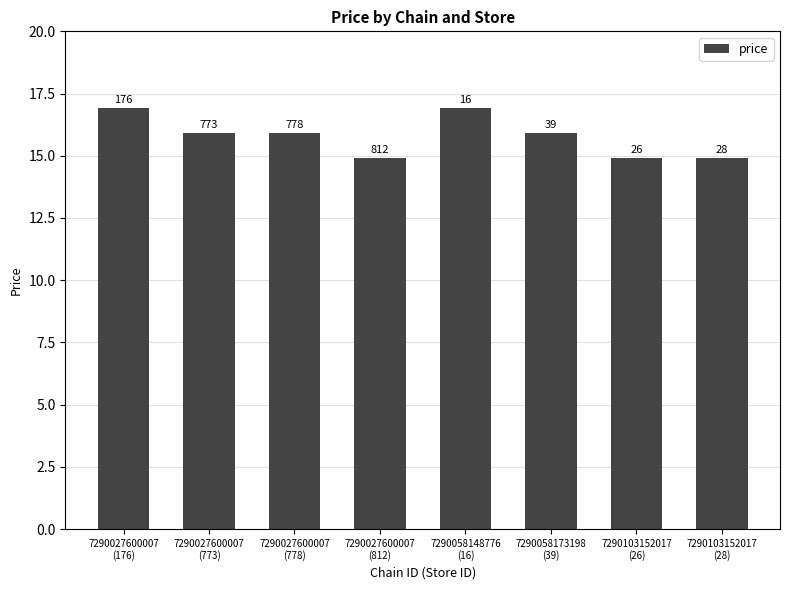

Rank the categories by value from highest to lowest.

7290027600007
(176), 7290058148776
(16), 7290027600007
(773), 7290027600007
(778), 7290058173198
(39), 7290027600007
(812), 7290103152017
(26), 7290103152017
(28)